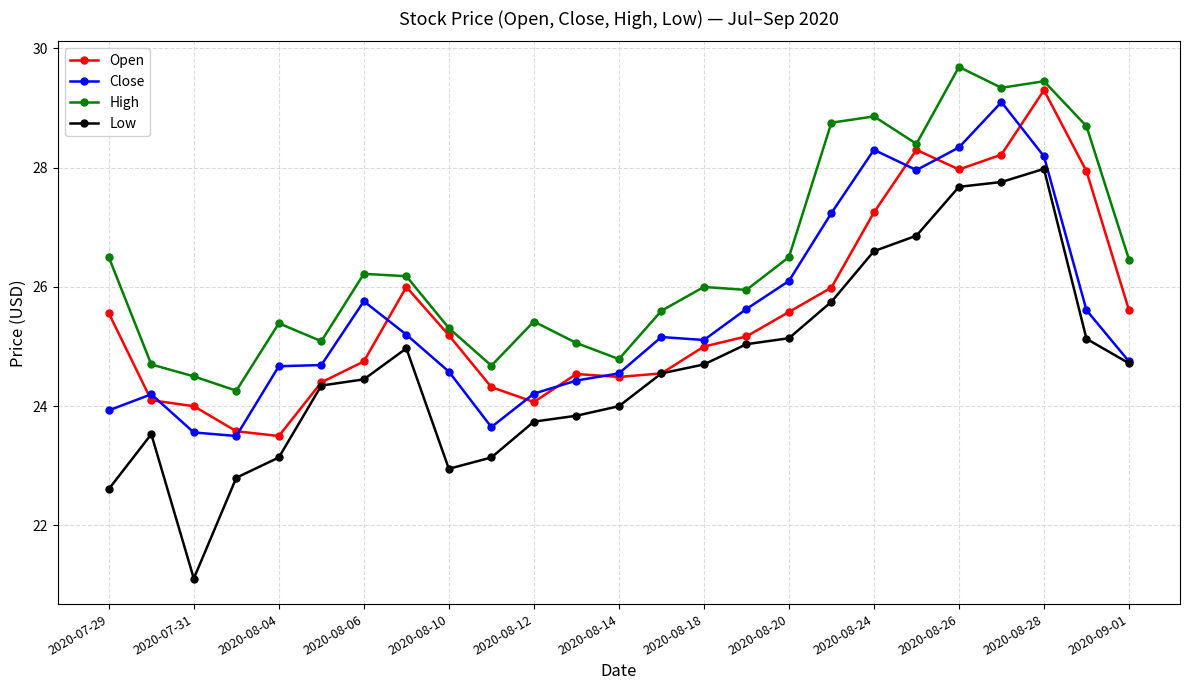

At how many categories does at least one series exceed 28?

7